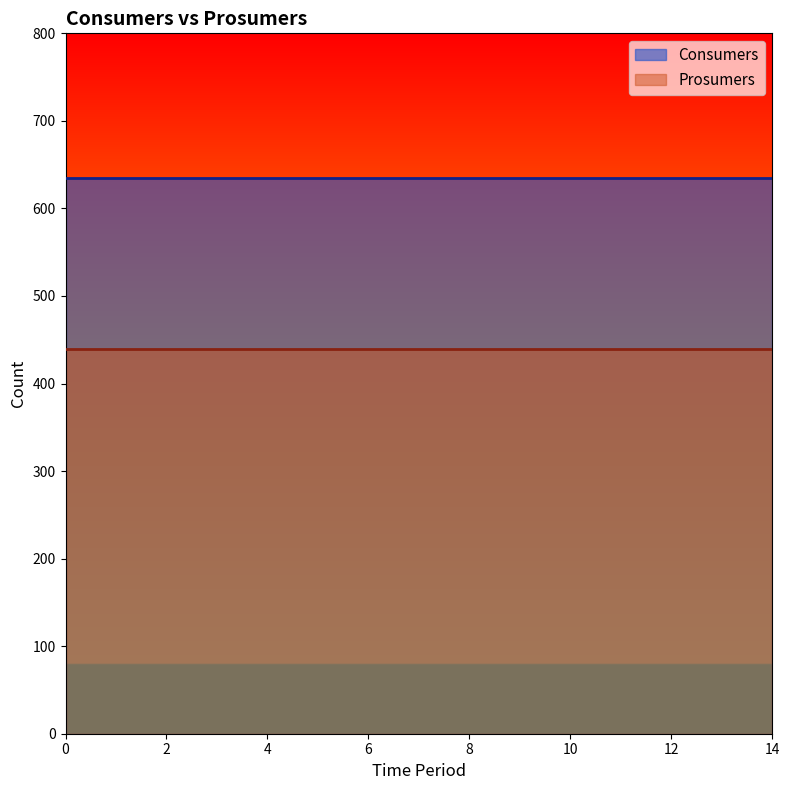

What is the spread (max minus min) of values at 8?

195